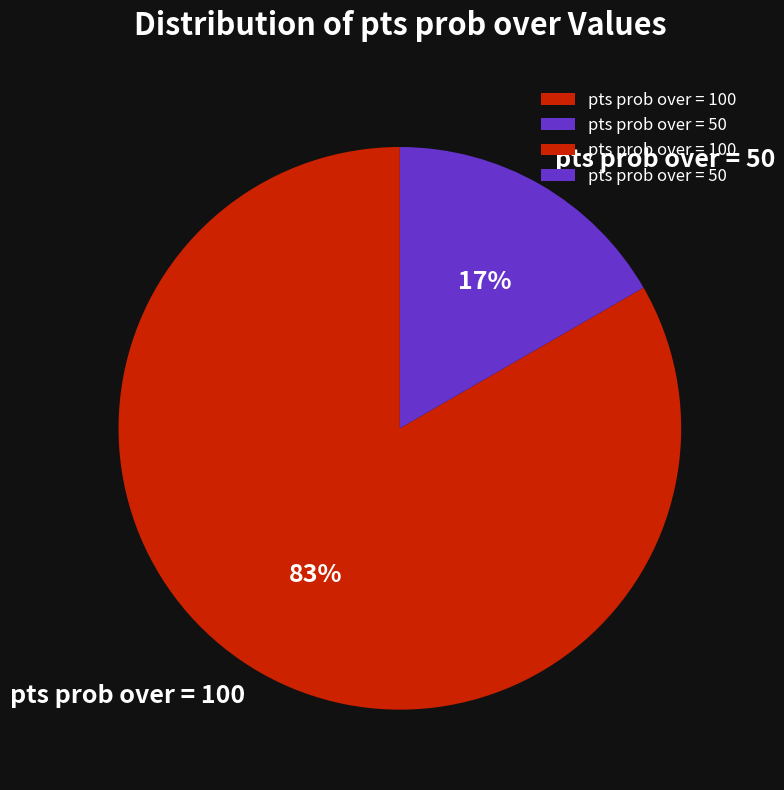

To the nearest percent, what percentage of the pie is pts prob over = 50?

17%